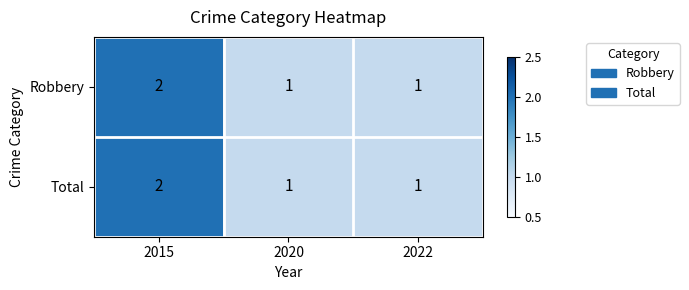

How many Total values are between 1 and 2?

3